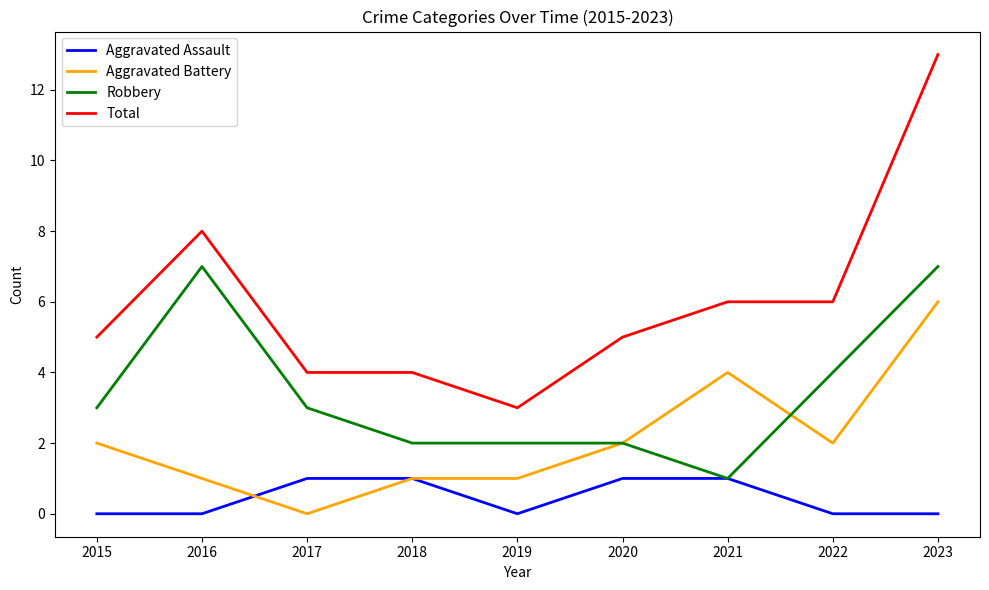

Which series has the widest spread of values?

Total